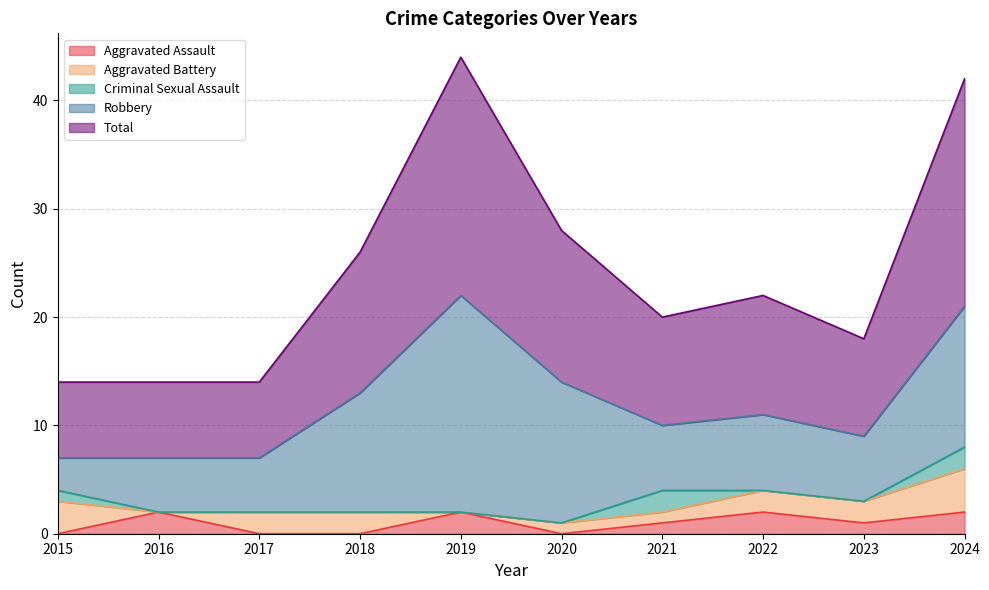

What is the value of the Total point at the 2nd from the left?

7